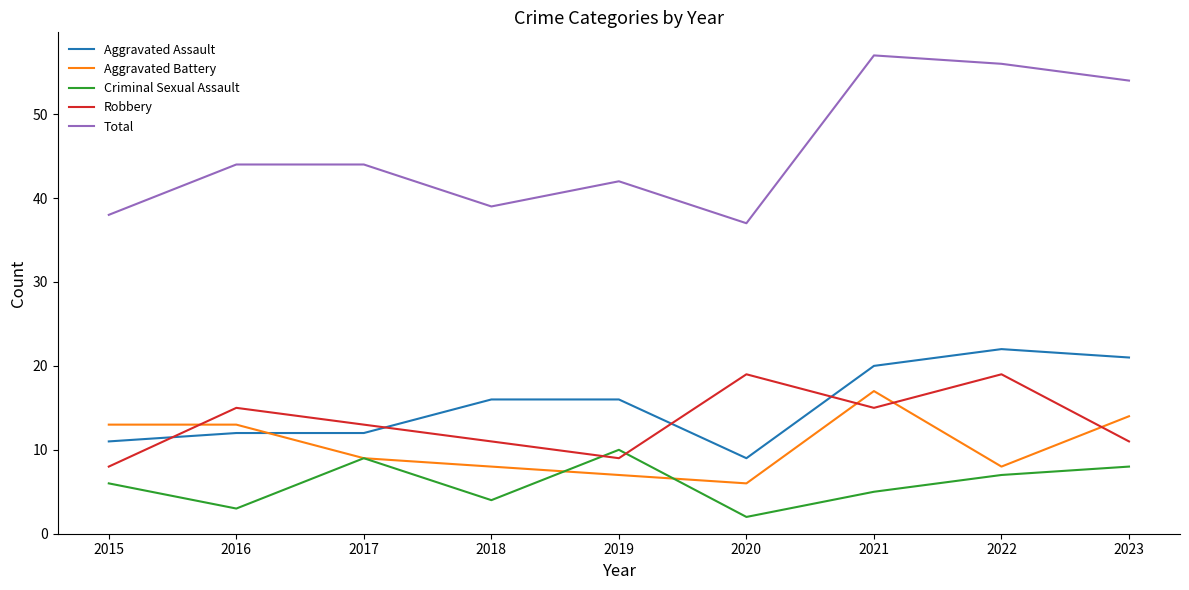

How many lines are shown in the chart?

5